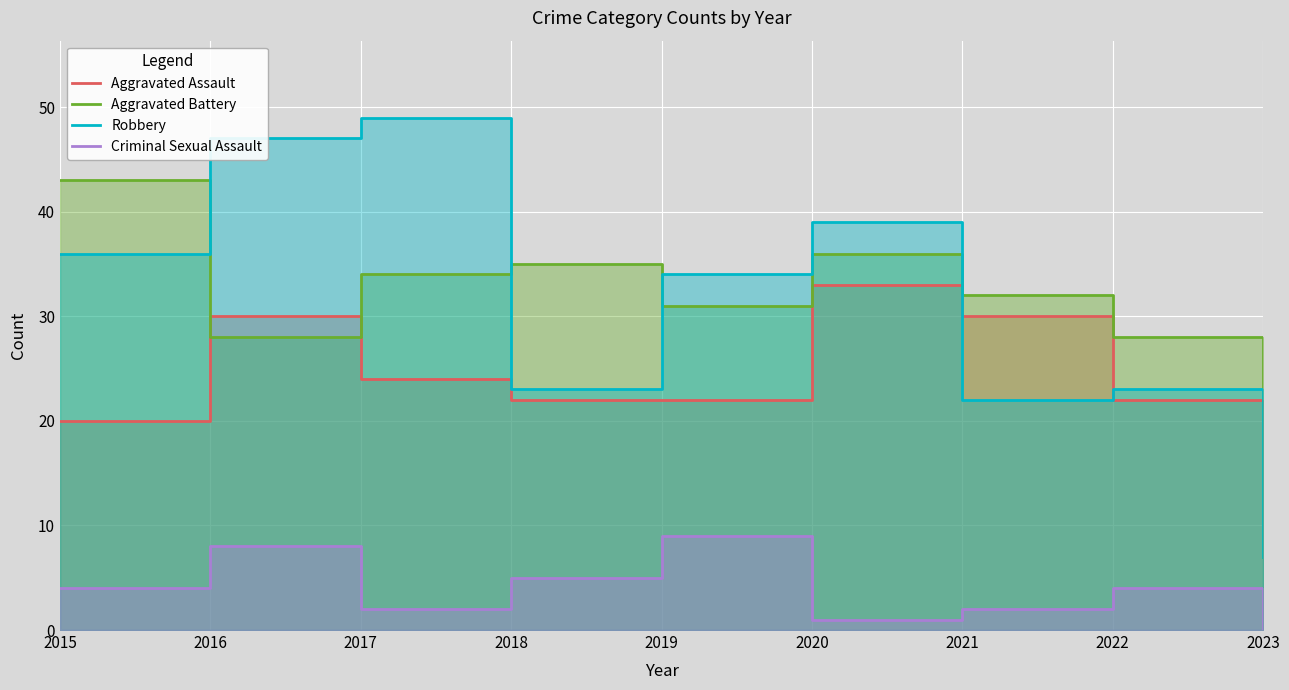

At which category does the chart reach its peak across all series?

2017